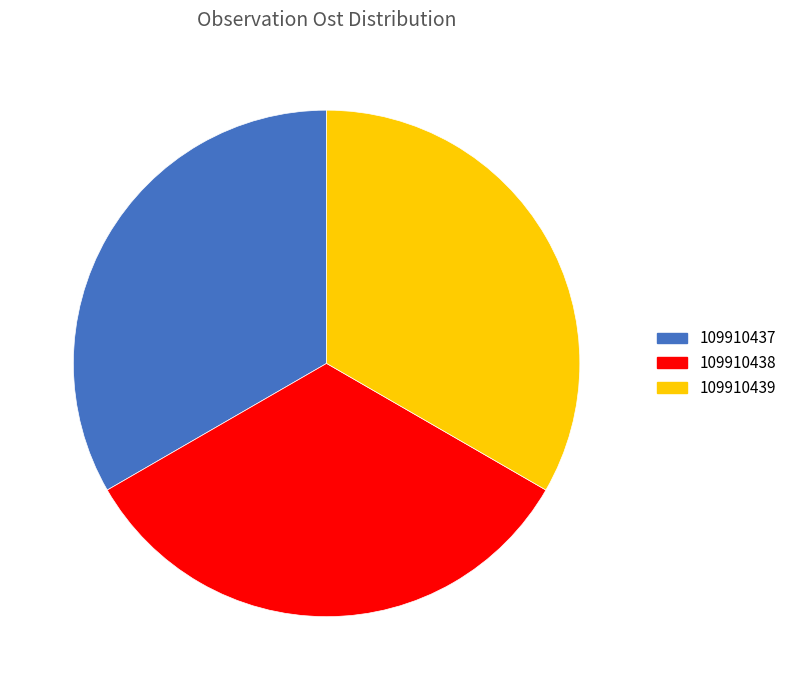

The 109910438 slice represents 33% of the pie. True or false?

True